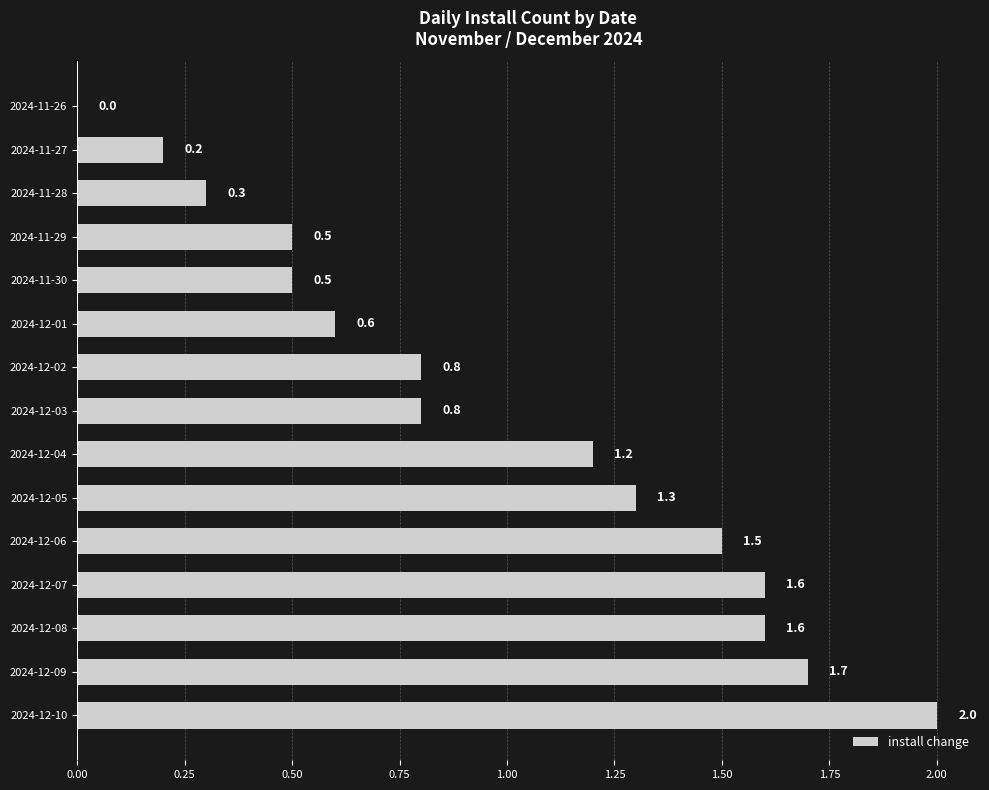

What is the change in value from 2024-12-03 to 2024-12-05?

+0.5